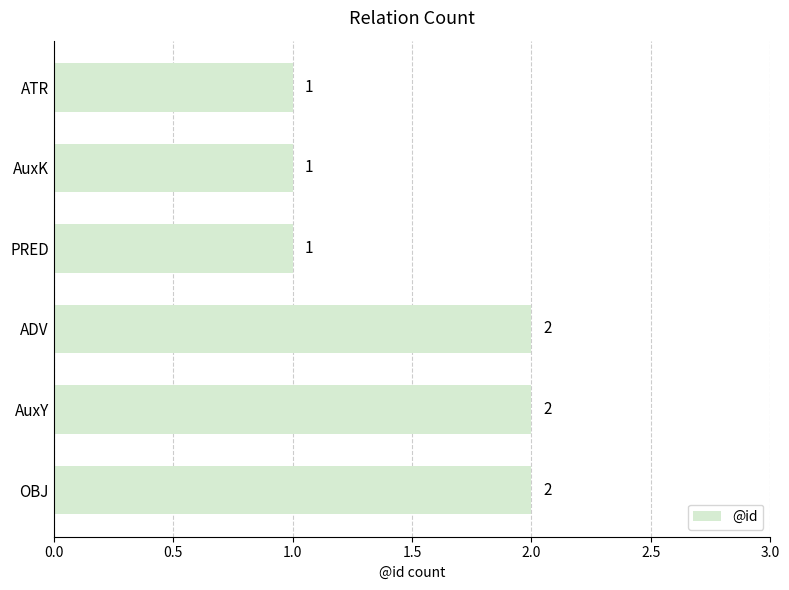

Approximately how many times larger is the value at AuxK compared to ATR?

1.0